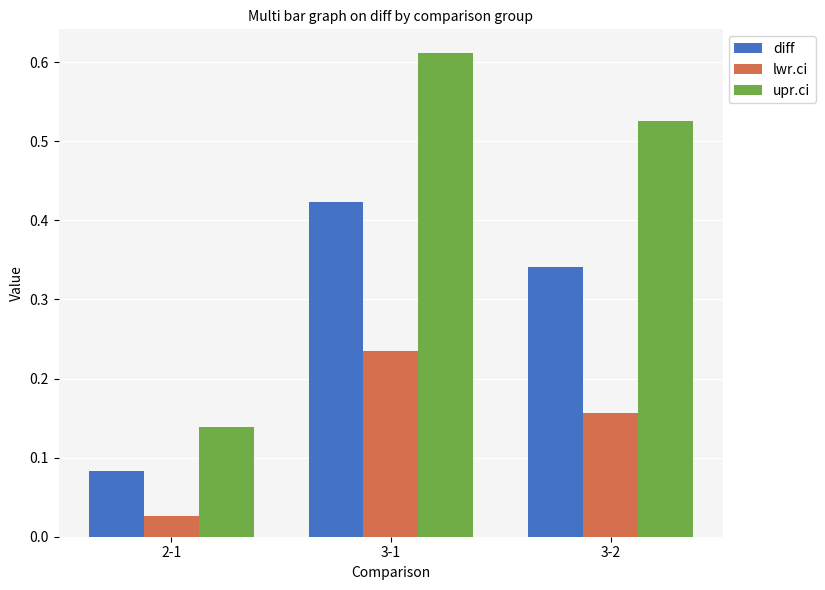

At how many categories does at least one series exceed 0?

3